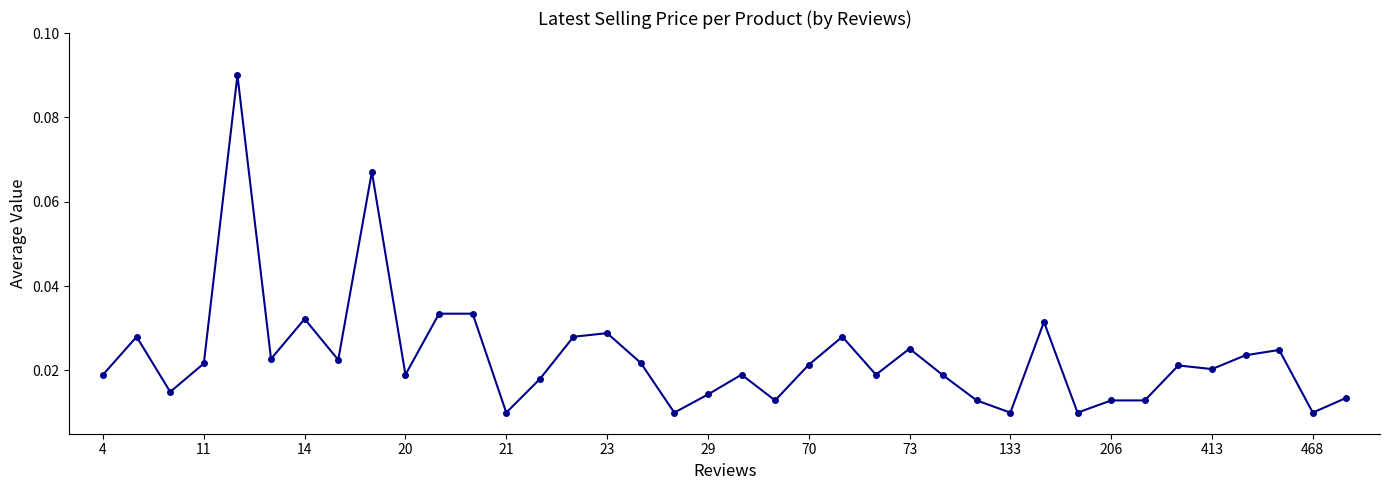

True or false: there are more than 2 points higher than both neighbors.

True